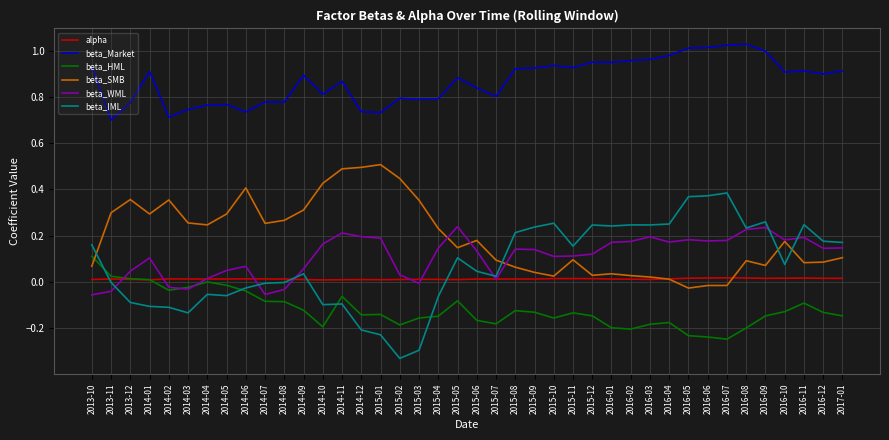

After their last crossing, which series has the higher values: beta_WML or beta_SMB?

beta_WML